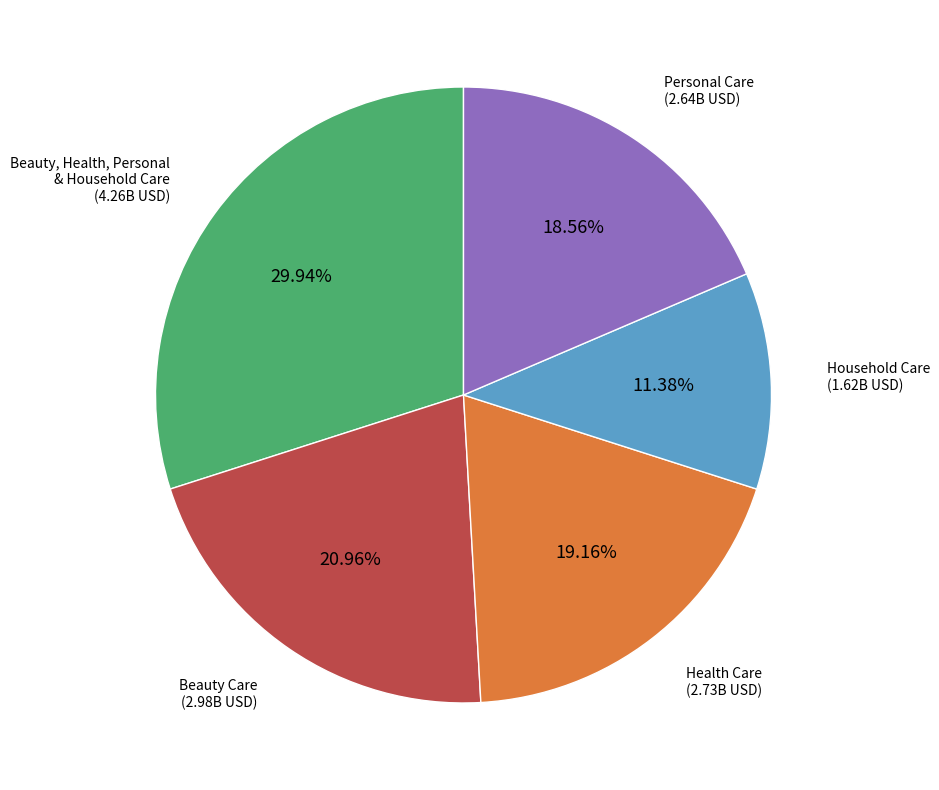

Combined, do Household Care and Health Care account for over 50%?

No